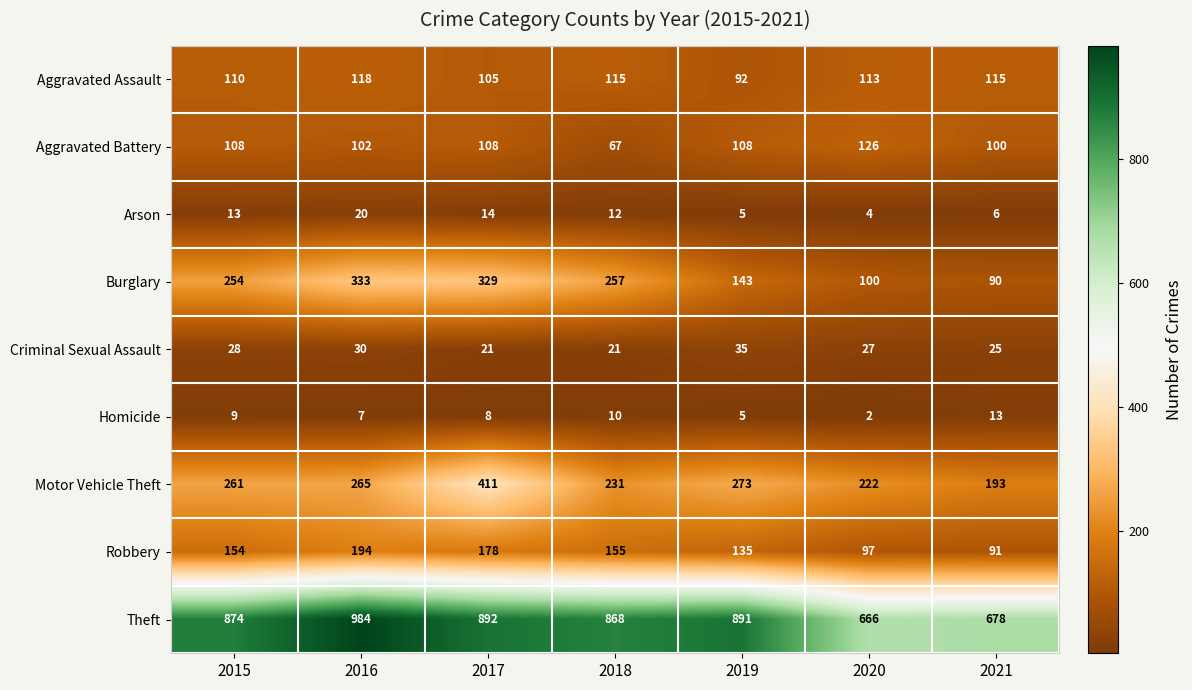

At which category is the sum across all series the highest?

2017